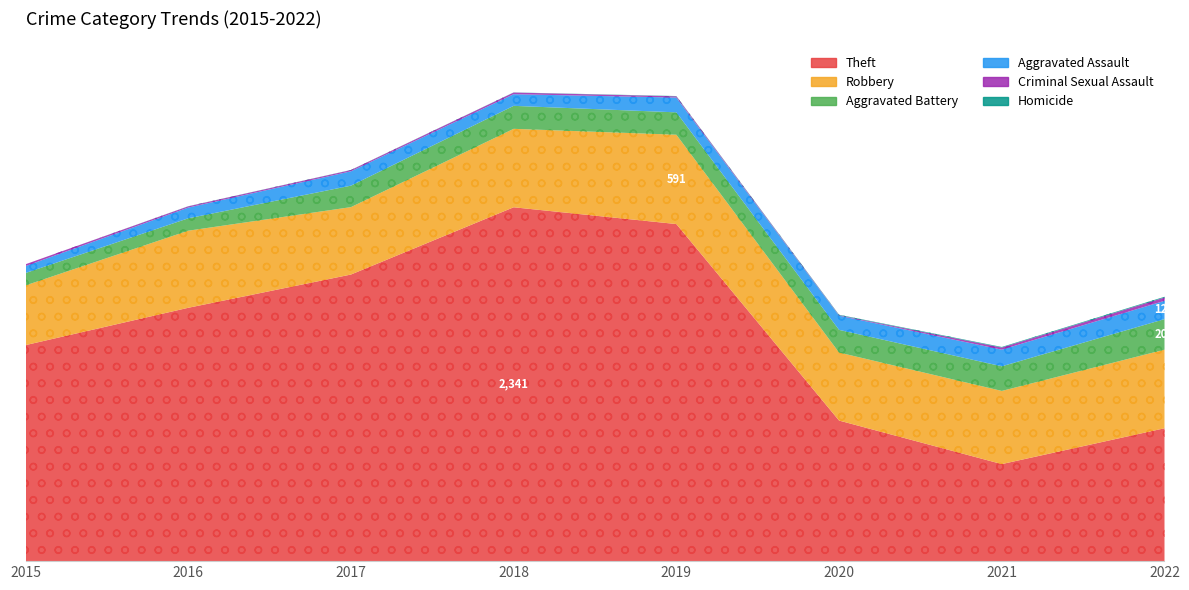

At which category is the sum across all series the highest?

2018